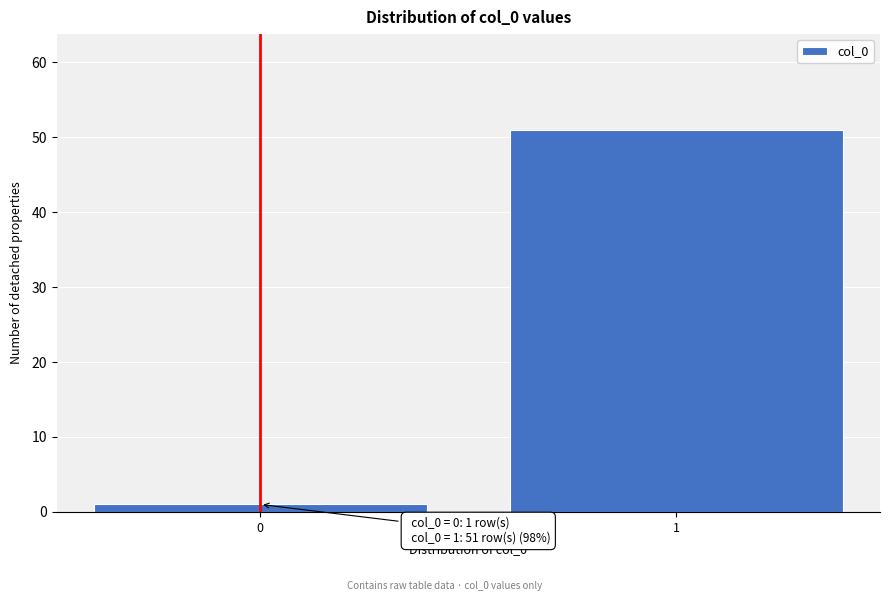

Reading left to right, what are all the values shown in this chart?

0=1	1=51